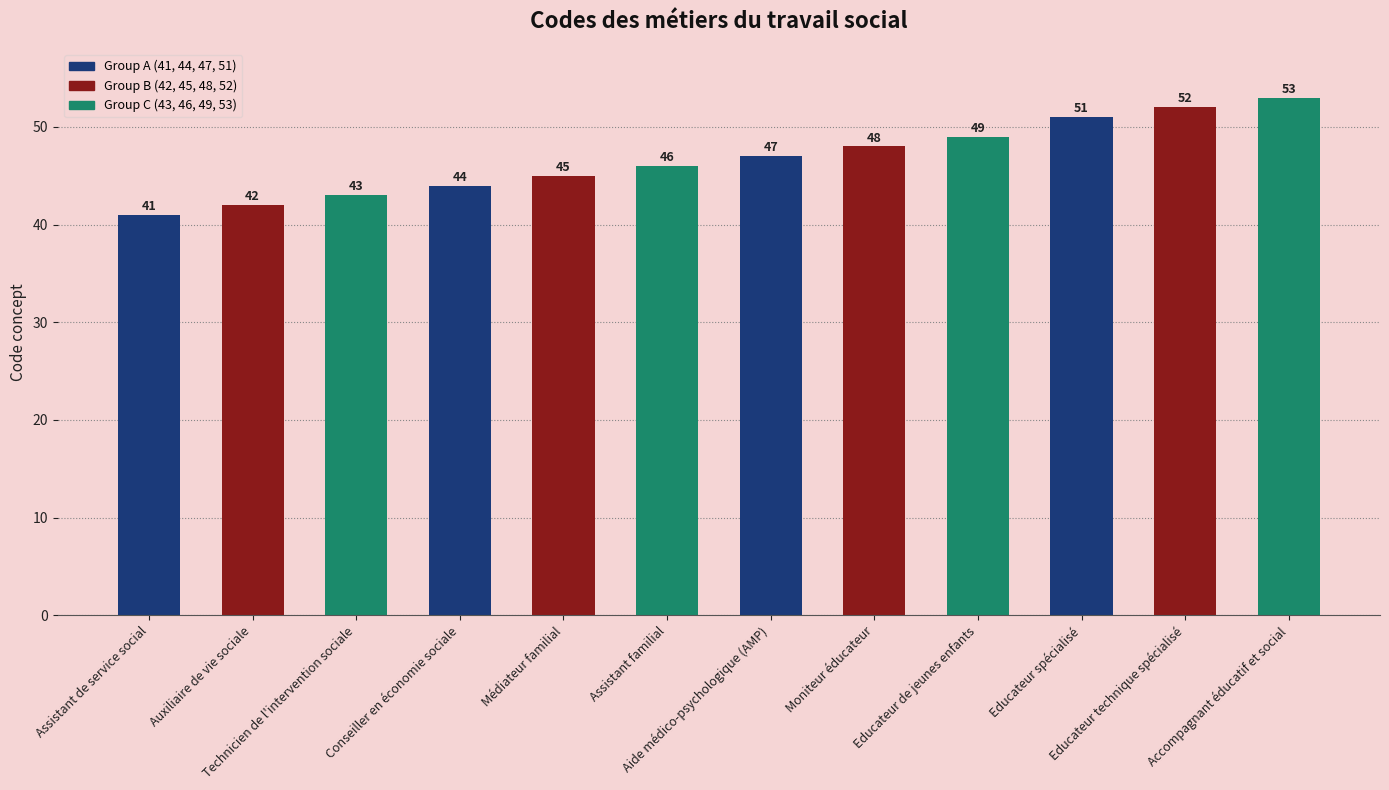

List the labels in order of value, smallest first.

Assistant de service social, Auxiliaire de vie sociale, Technicien de l'intervention sociale, Conseiller en économie sociale, Médiateur familial, Assistant familial, Aide médico-psychologique (AMP), Moniteur éducateur, Educateur de jeunes enfants, Educateur spécialisé, Educateur technique spécialisé, Accompagnant éducatif et social